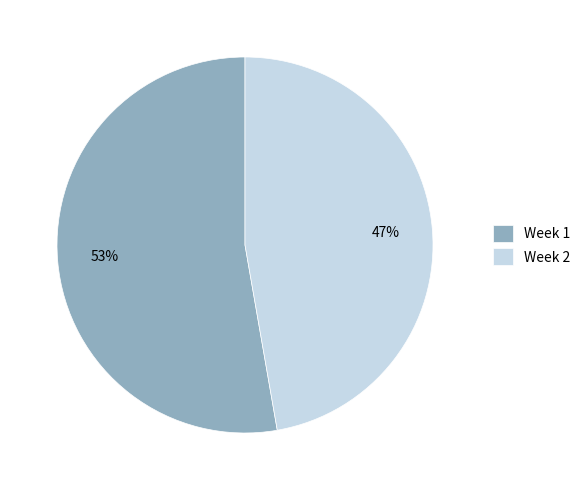

To the nearest percent, what portion does Week 2 represent?

47%